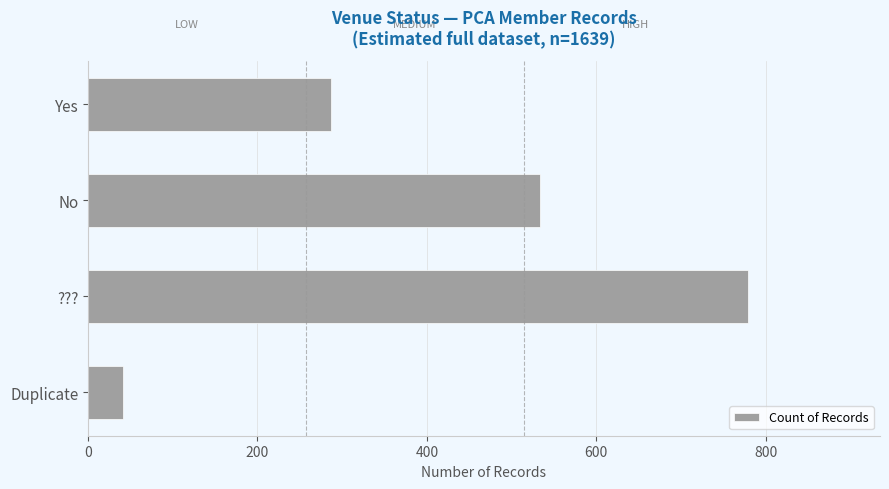

The value at ??? is 779. True or false?

True